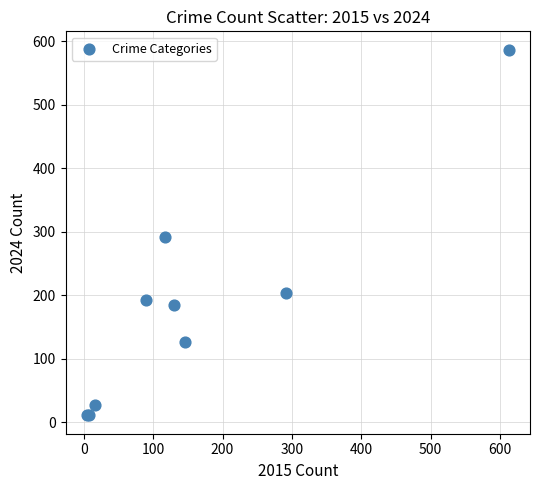

What Y value in the scatter plot is closest to 299?

292